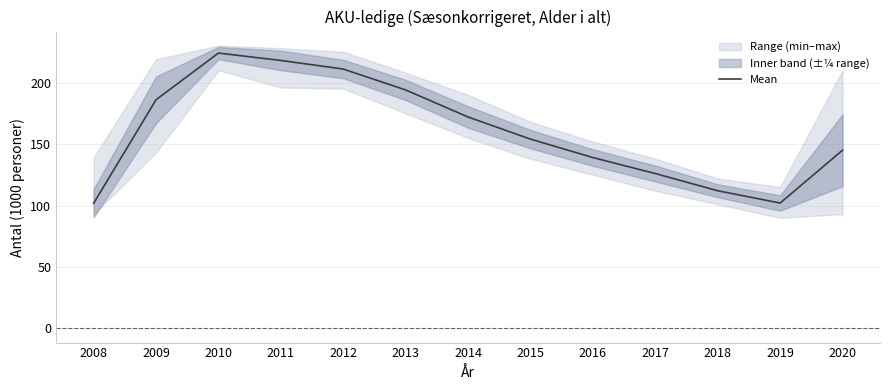

True or false: the data has more than 0 interior local peaks.

True